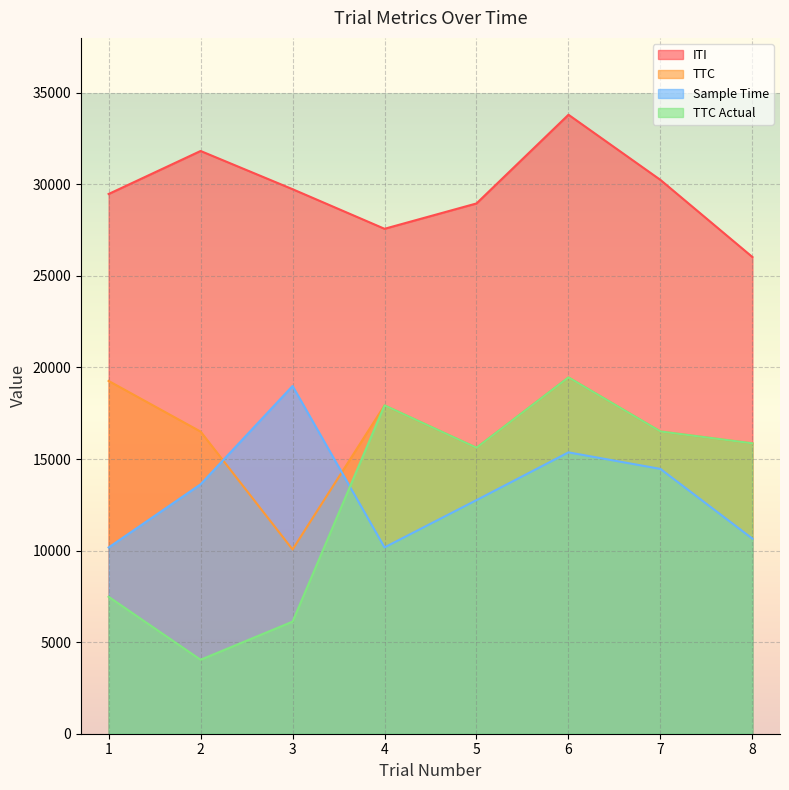

Rank the series at 6 from highest to lowest value.

ITI, TTC, TTC Actual, Sample Time